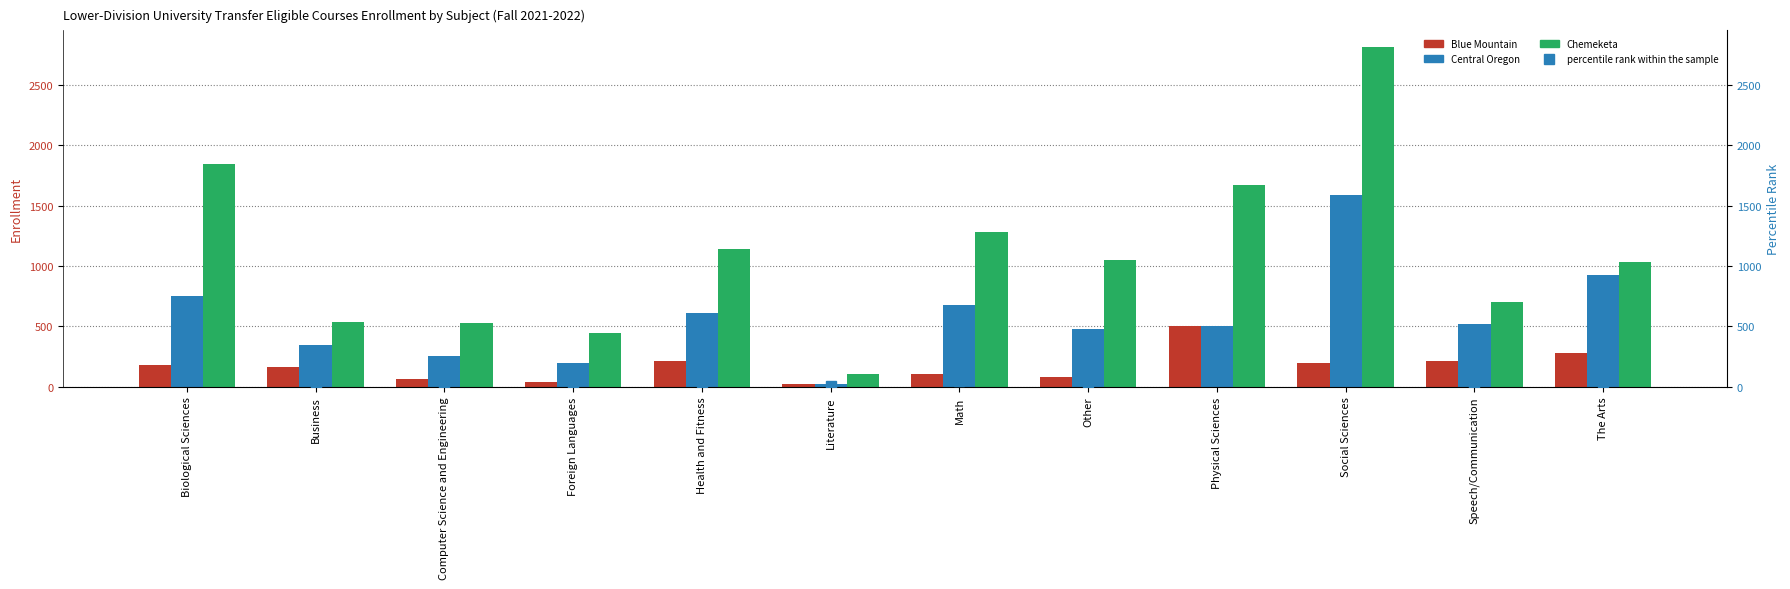

At which label does Blue Mountain first exceed 178?

Health and Fitness